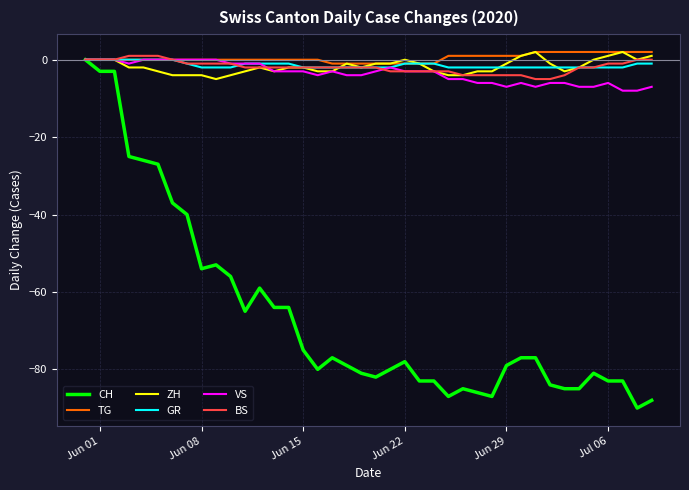

What is the average value of the ZH series?

-2